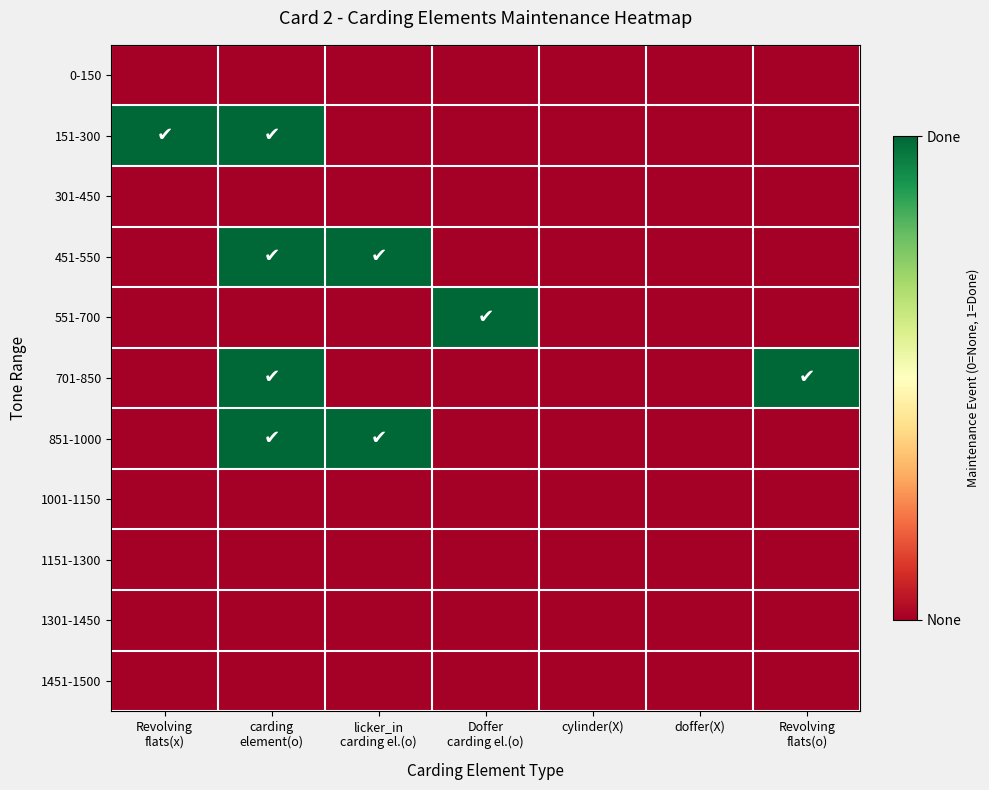

List the series in order of their peak value, lowest first.

0-150, 301-450, 1001-1150, 1151-1300, 1301-1450, 1451-1500, 151-300, 451-550, 551-700, 701-850, 851-1000